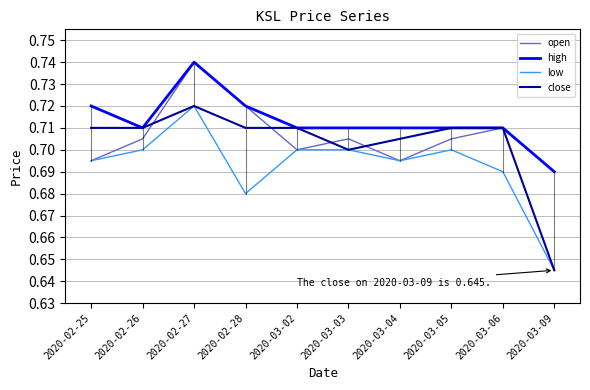

True or false: low and high intersect in this chart.

False